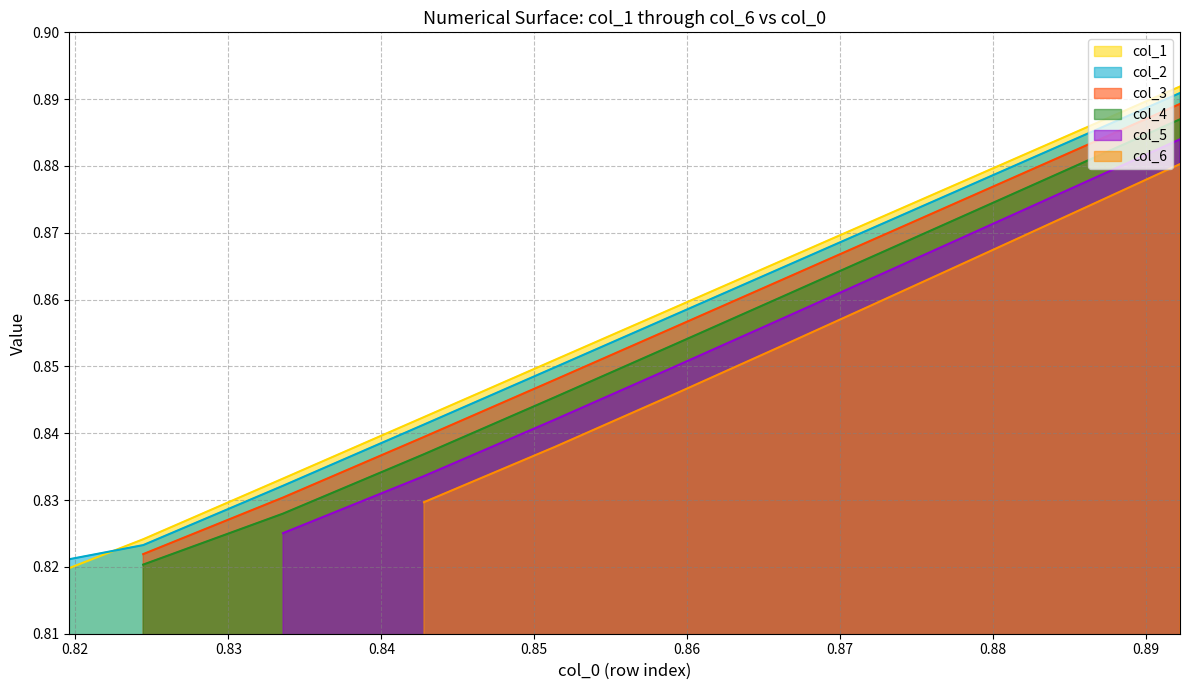

What is the maximum value shown in the chart?

0.9